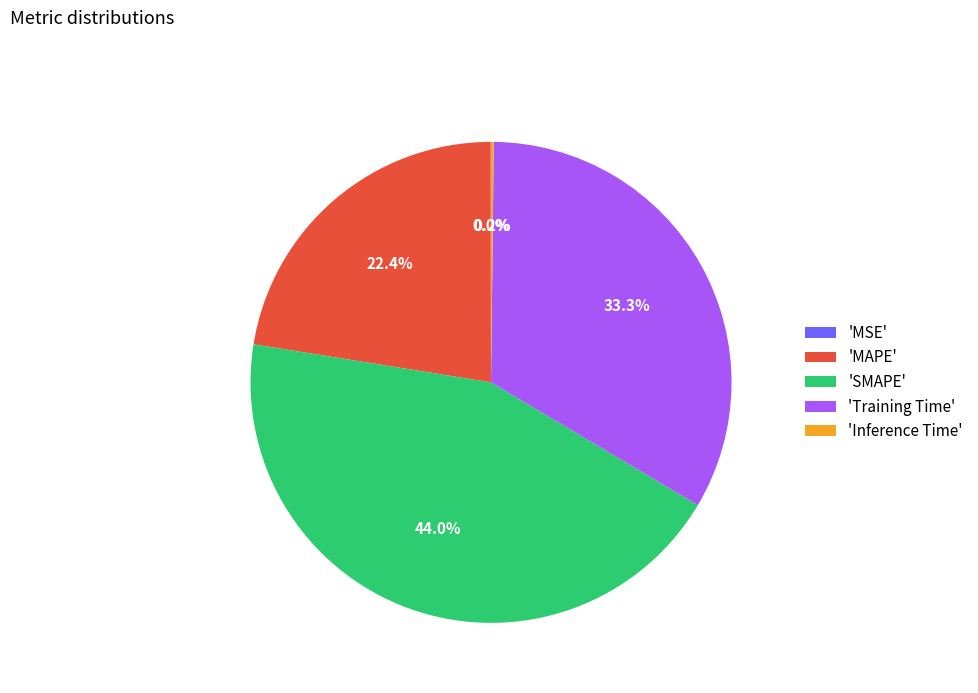

What percentage is NOT represented by 'SMAPE'?

56.0%